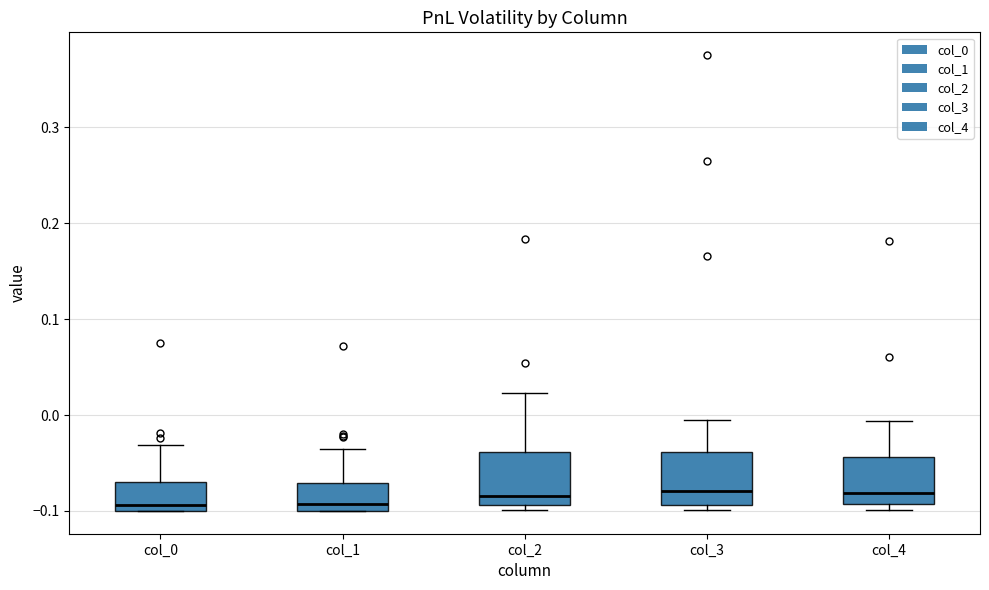

Where is the lower edge of the box for col_4 on the y-axis? The values are not printed on the chart, so give them approximately, as read against the axis.

-0.09